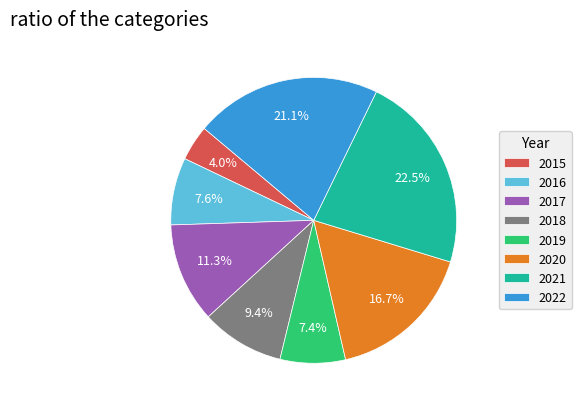

How many segments does this pie chart have?

8